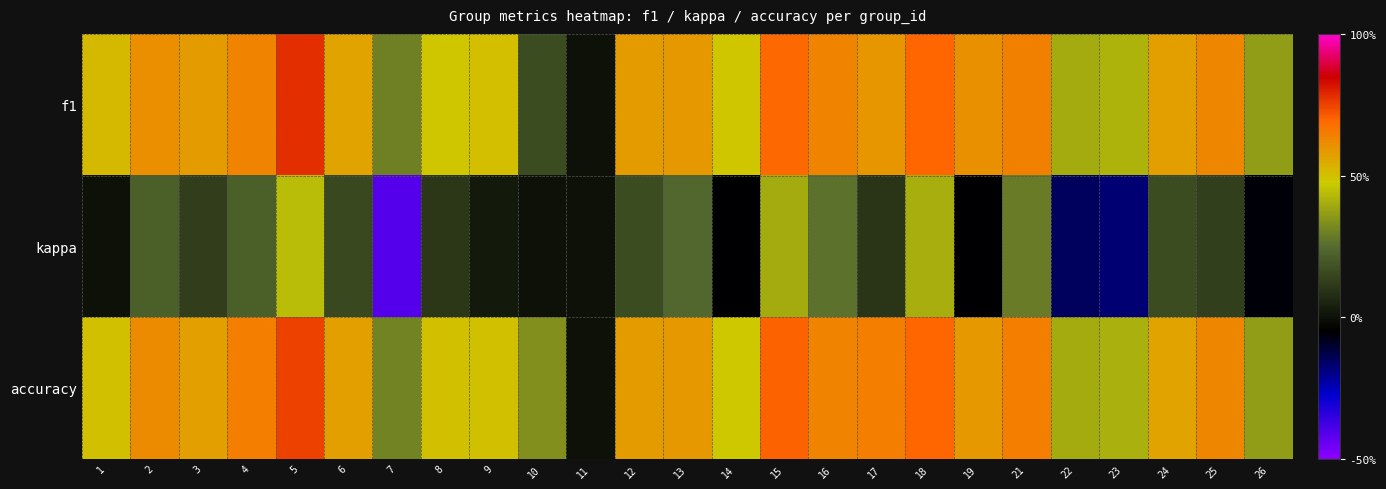

Reading right to left, transcribe all the data shown in this chart.

f1: 26=0.4	25=0.6	24=0.6	23=0.4	22=0.4	21=0.6	19=0.6	18=0.7	17=0.6	16=0.6	15=0.7	14=0.5	13=0.6	12=0.6	11=0.0	10=0.2	9=0.5	8=0.5	7=0.3	6=0.6	5=0.8	4=0.6	3=0.6	2=0.6	1=0.5
kappa: 26=-0.1	25=0.1	24=0.2	23=-0.2	22=-0.2	21=0.3	19=-0.1	18=0.4	17=0.1	16=0.3	15=0.4	14=-0.1	13=0.2	12=0.2	11=0.0	10=0.0	9=0.0	8=0.1	7=-0.4	6=0.2	5=0.4	4=0.2	3=0.1	2=0.2	1=0.0
accuracy: 26=0.4	25=0.6	24=0.6	23=0.4	22=0.4	21=0.6	19=0.6	18=0.7	17=0.6	16=0.6	15=0.7	14=0.5	13=0.6	12=0.6	11=0.0	10=0.3	9=0.5	8=0.5	7=0.3	6=0.6	5=0.8	4=0.6	3=0.6	2=0.6	1=0.5